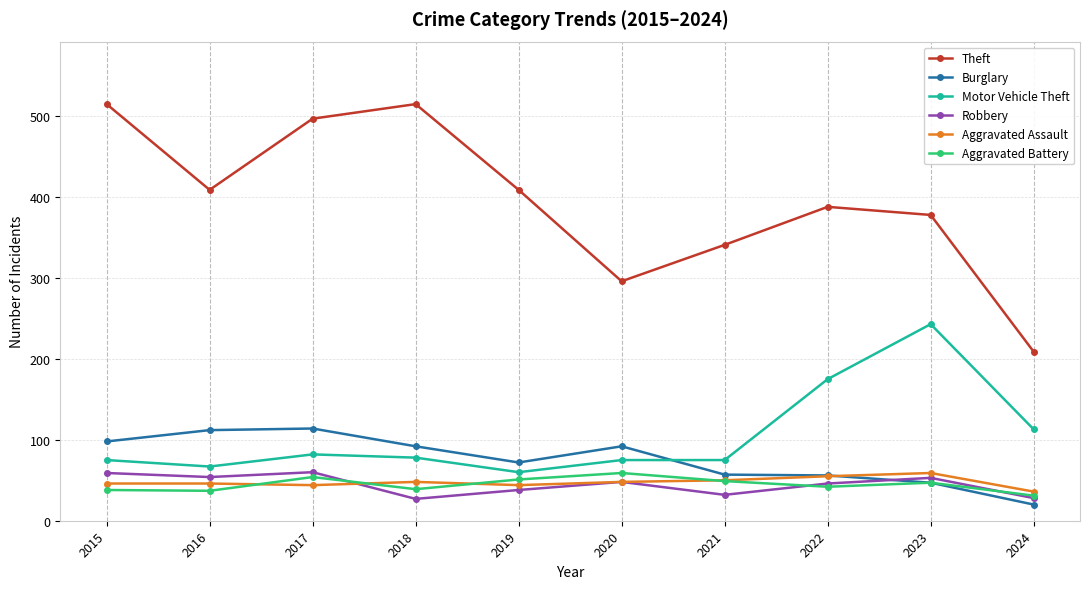

Is it true that Theft equals 659 at 2023?

False